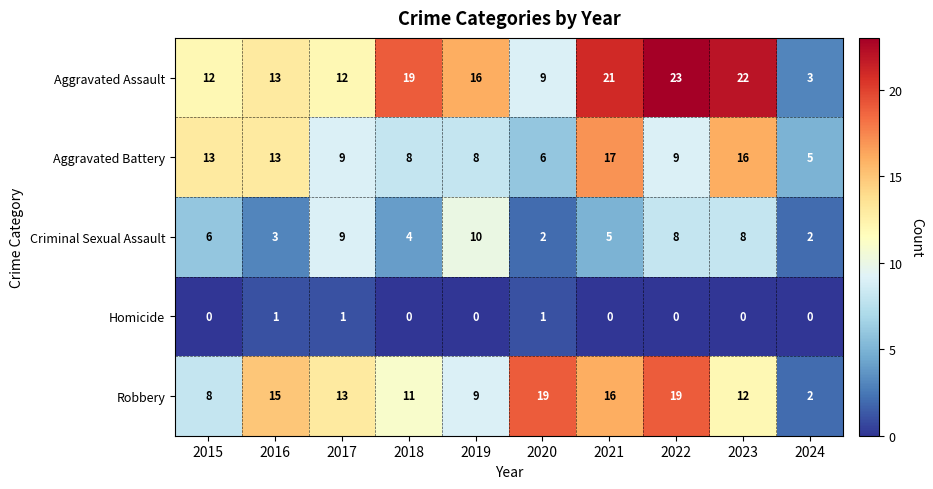

Rank the series by their maximum value, from lowest to highest.

Homicide, Criminal Sexual Assault, Aggravated Battery, Robbery, Aggravated Assault